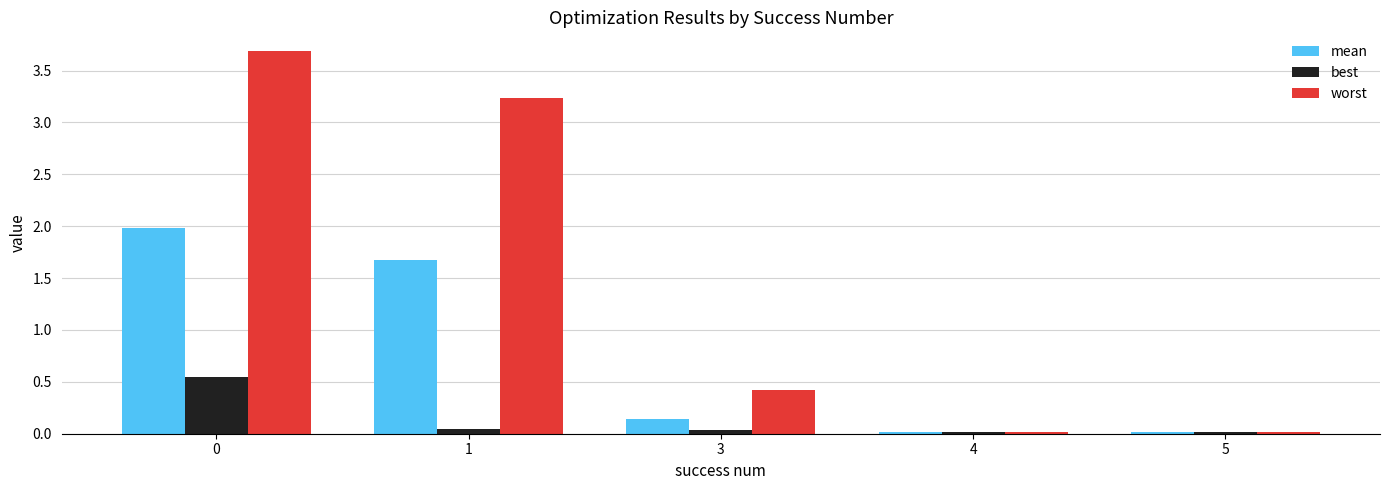

At how many categories does at least one series exceed 2?

2